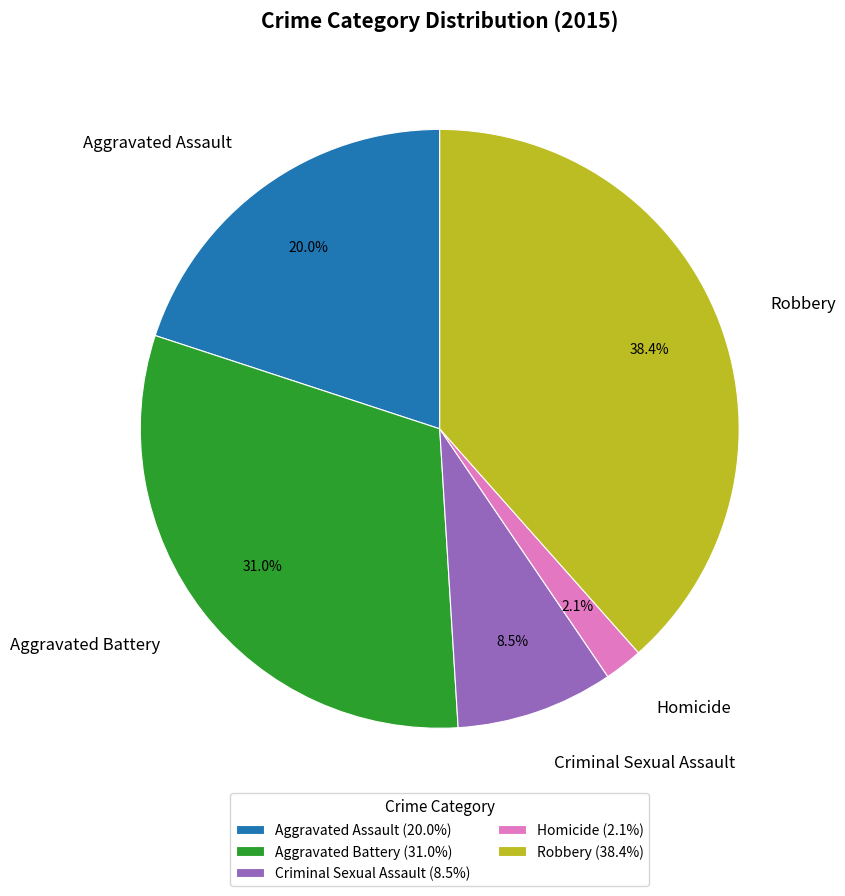

The Robbery slice represents 38% of the pie. True or false?

True